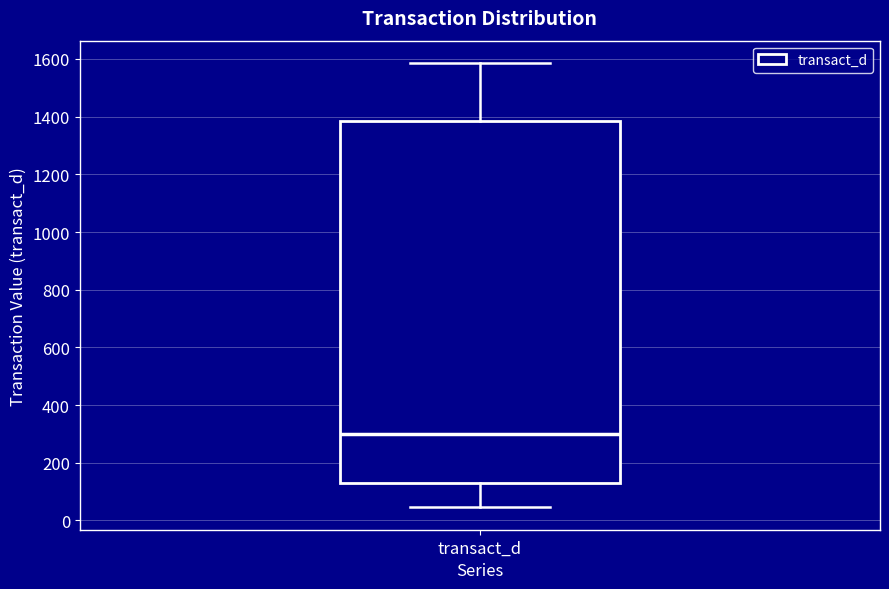

Where is the lower edge of the box for transact_d on the y-axis? The values are not printed on the chart, so give them approximately, as read against the axis.

140